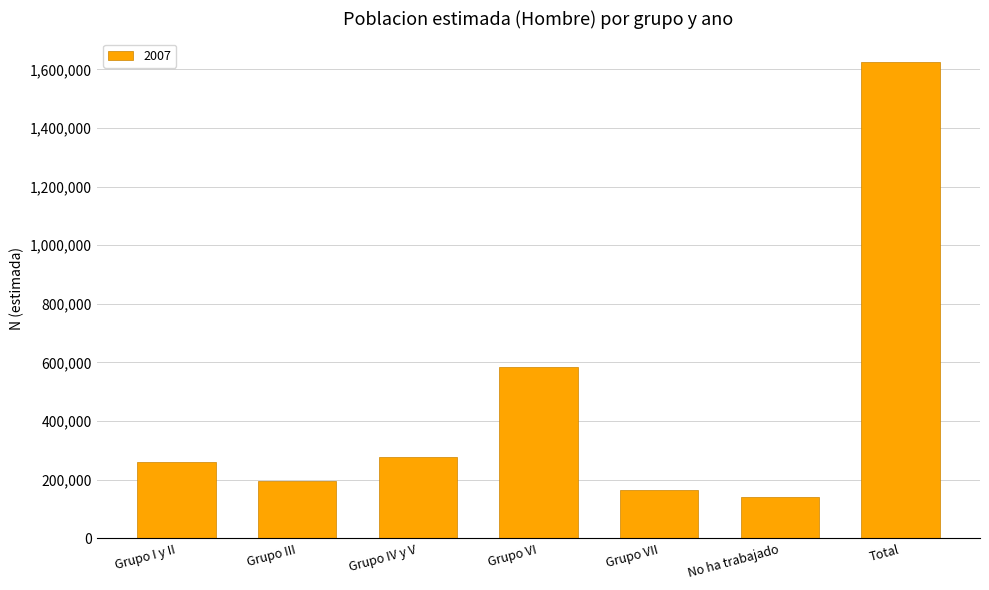

What is the average value?

463931